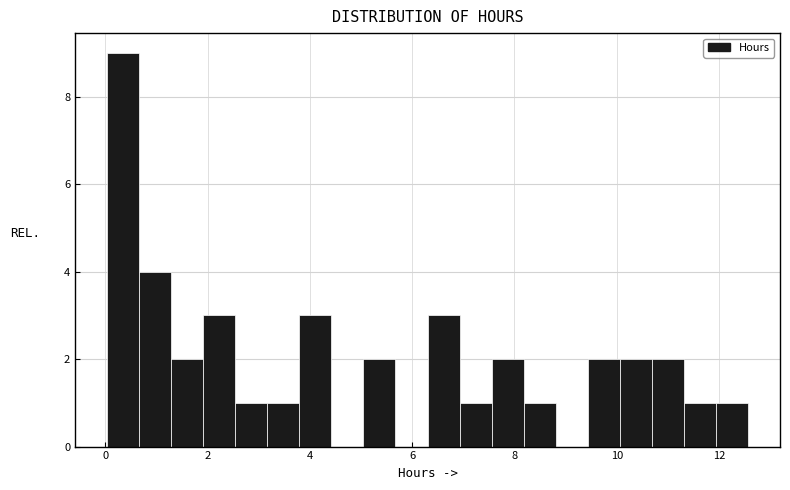

Read against the x-axis, roughly where is the centre of the tallest bar?

0.4